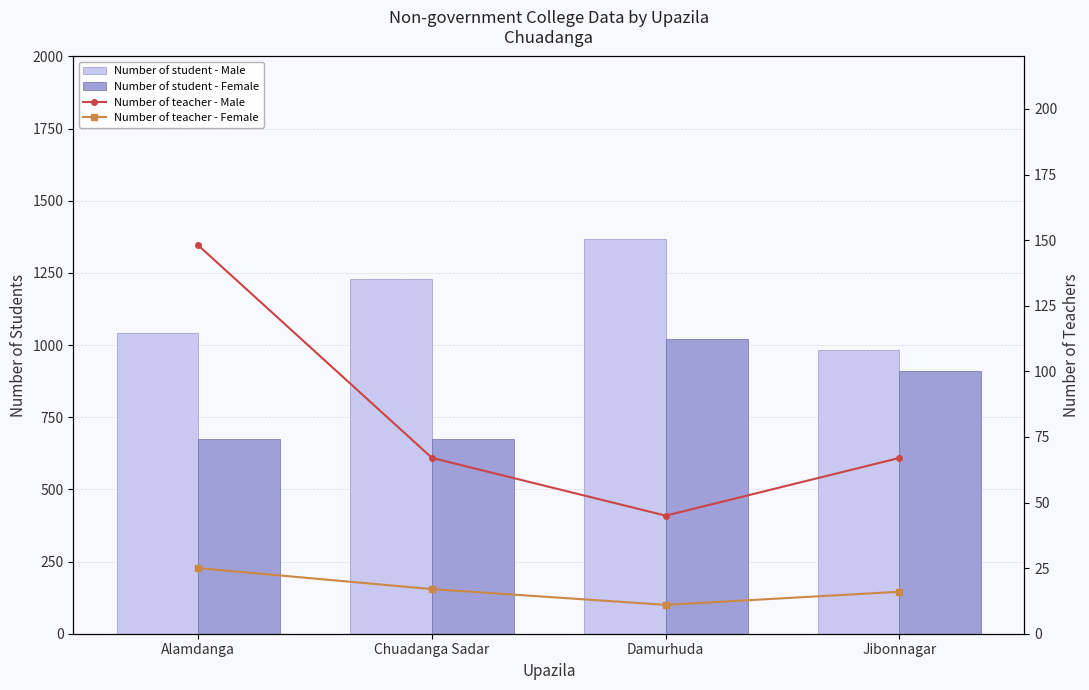

Which category has the lowest value in the Number of teacher - Male series?

Damurhuda